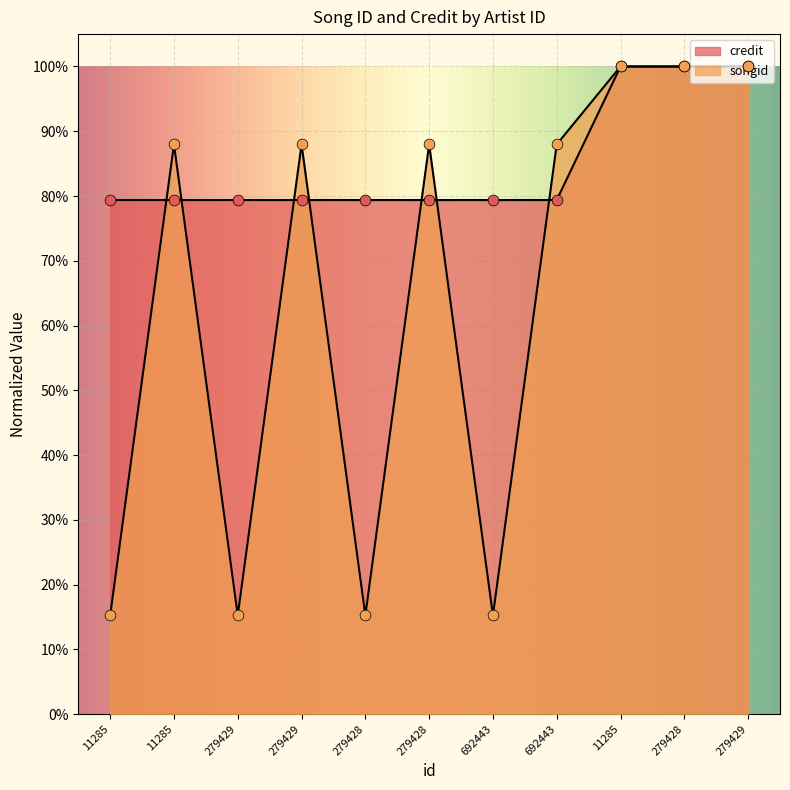

What are all the series names shown in the legend?

songid, credit